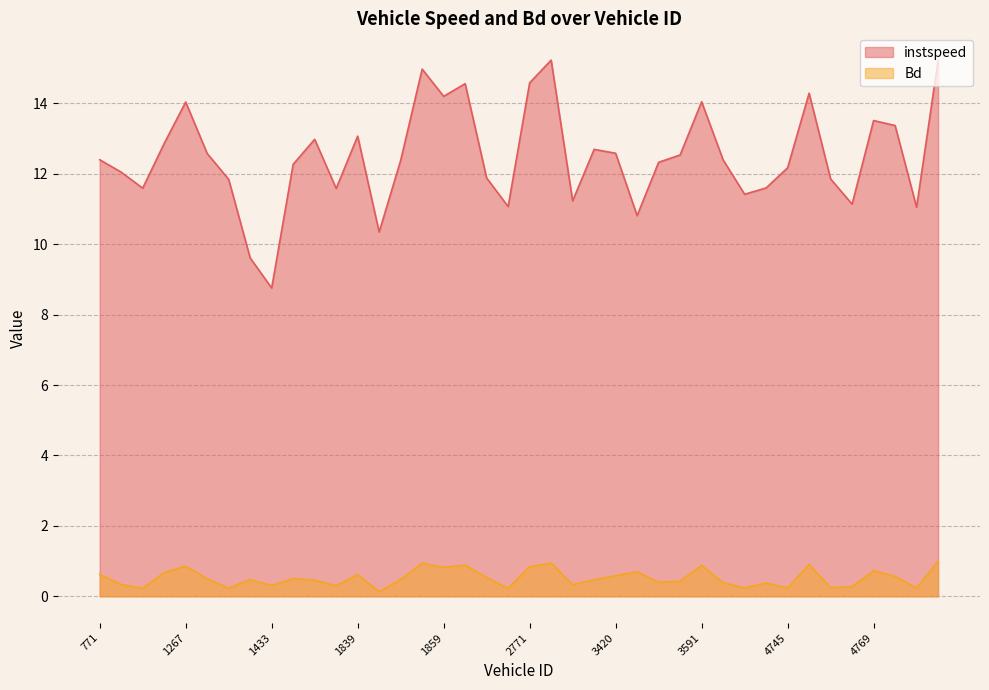

What is the average value of the Bd series?

0.5